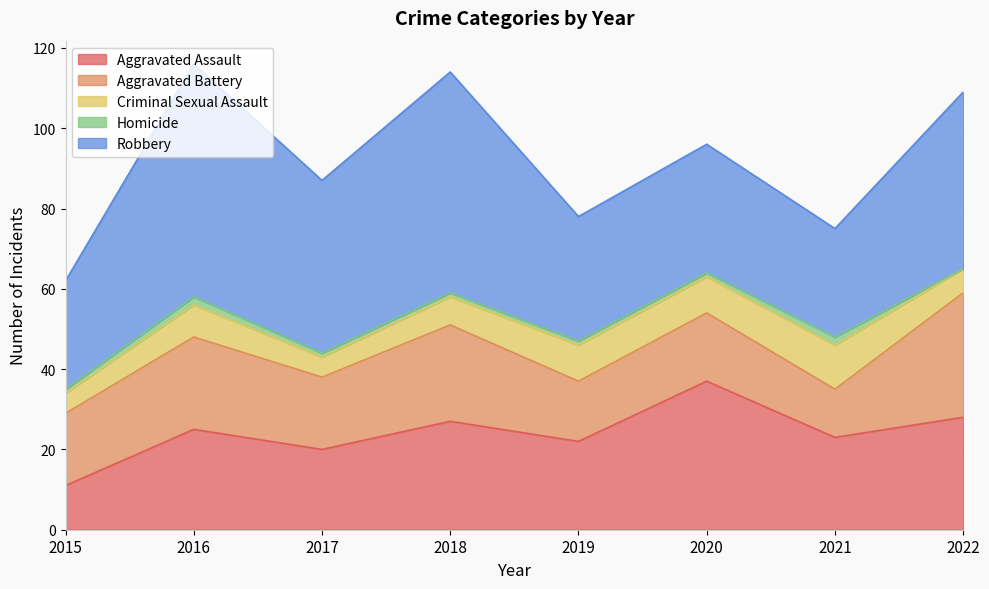

Is it true that Homicide equals 1 at 2017?

True